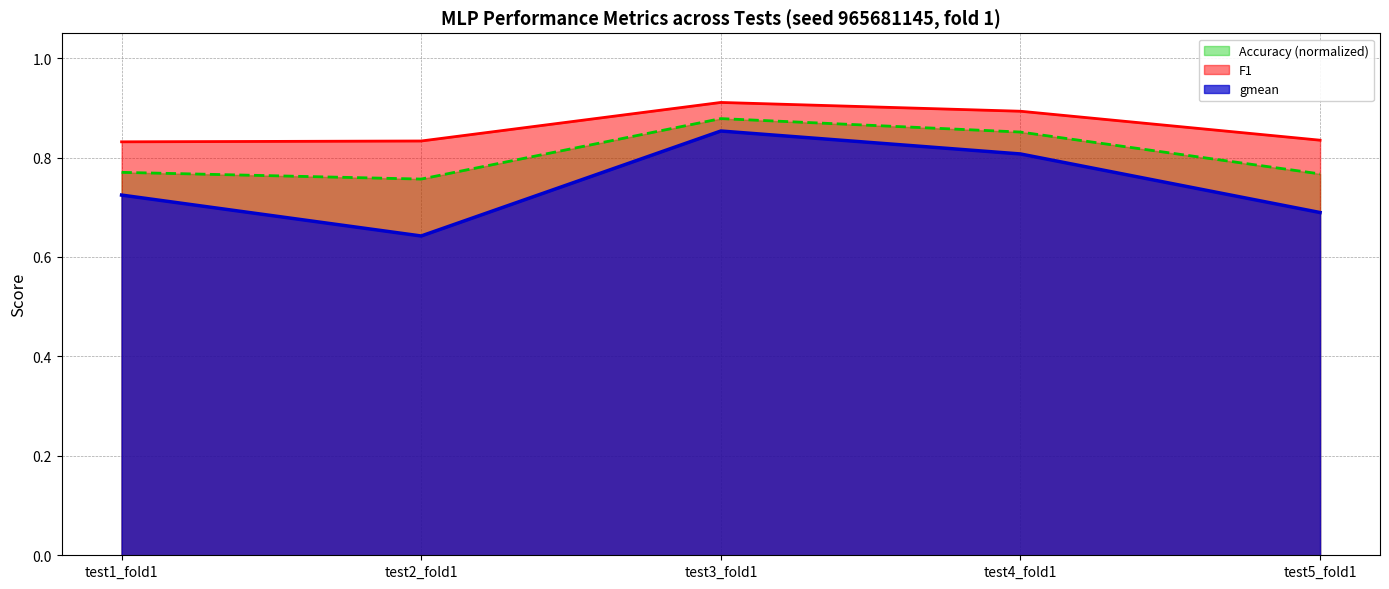

What is the difference between the maximum and minimum values in the F1 series?

0.1